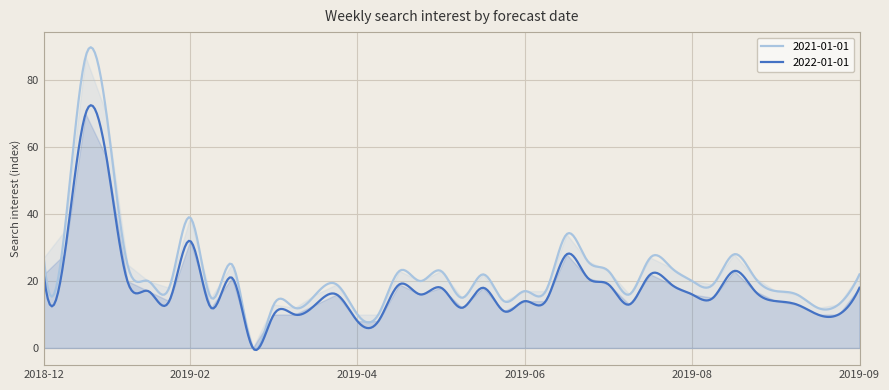

What position from the right is 2019-05-26?

19